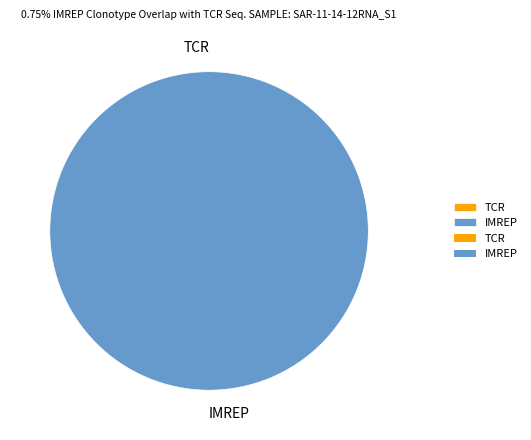

Is the sum of 1424709264 and 1436925873 greater than half?

Yes